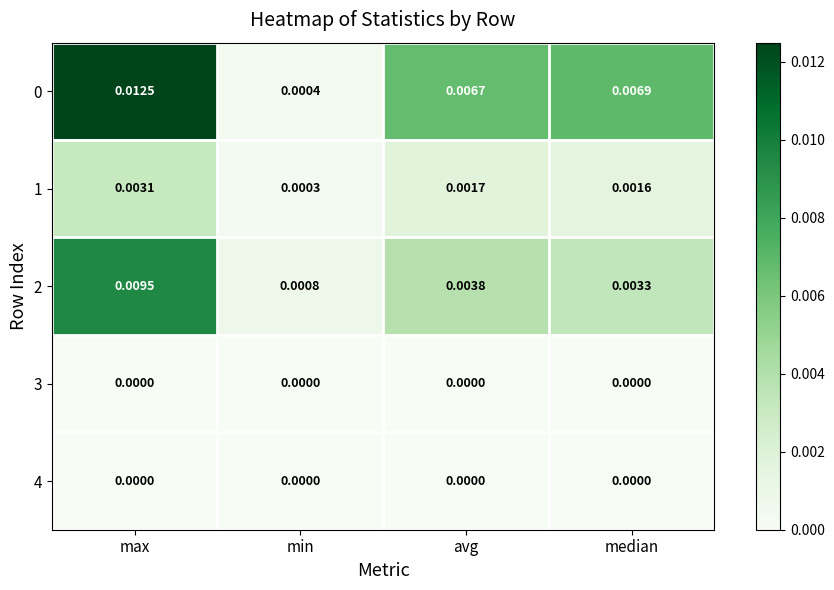

At which label does 0 reach its minimum?

min